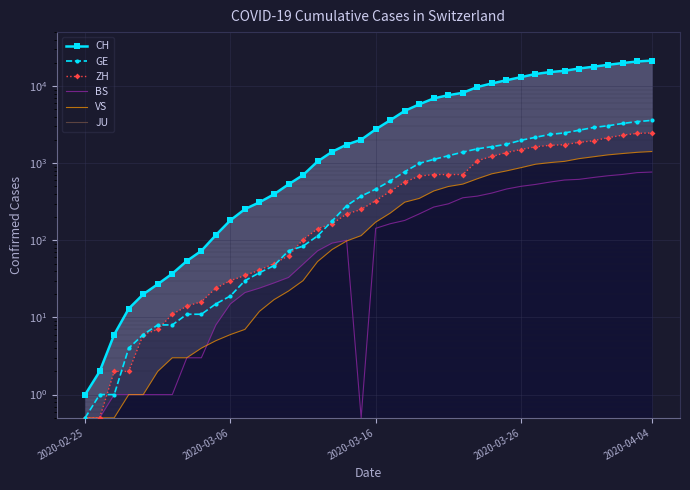

Rank the series by their maximum value, from highest to lowest.

CH, GE, ZH, VS, BS, JU